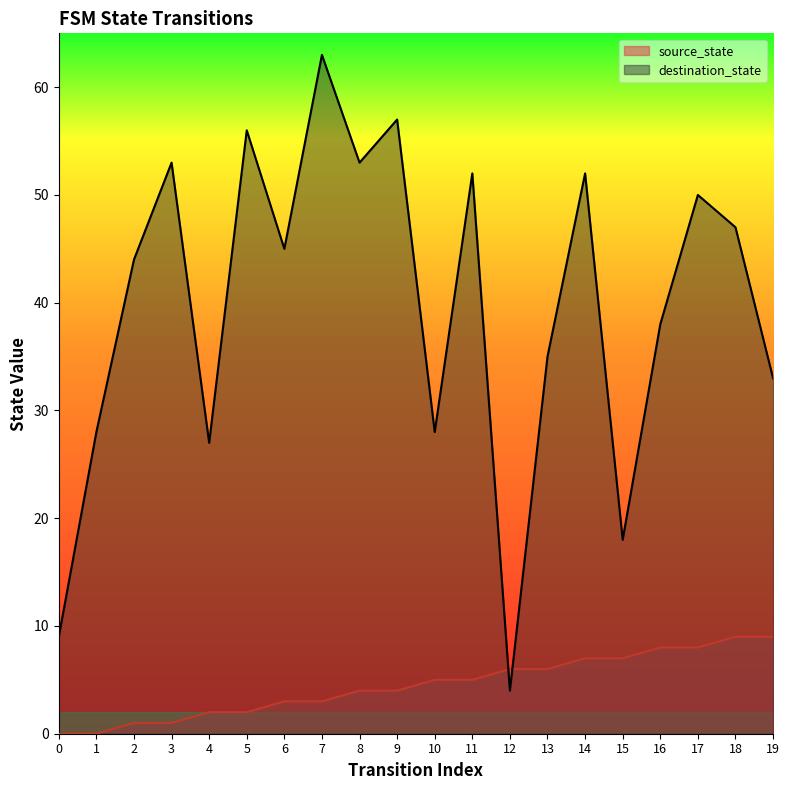

What is the difference between the highest and lowest values at 17?

42